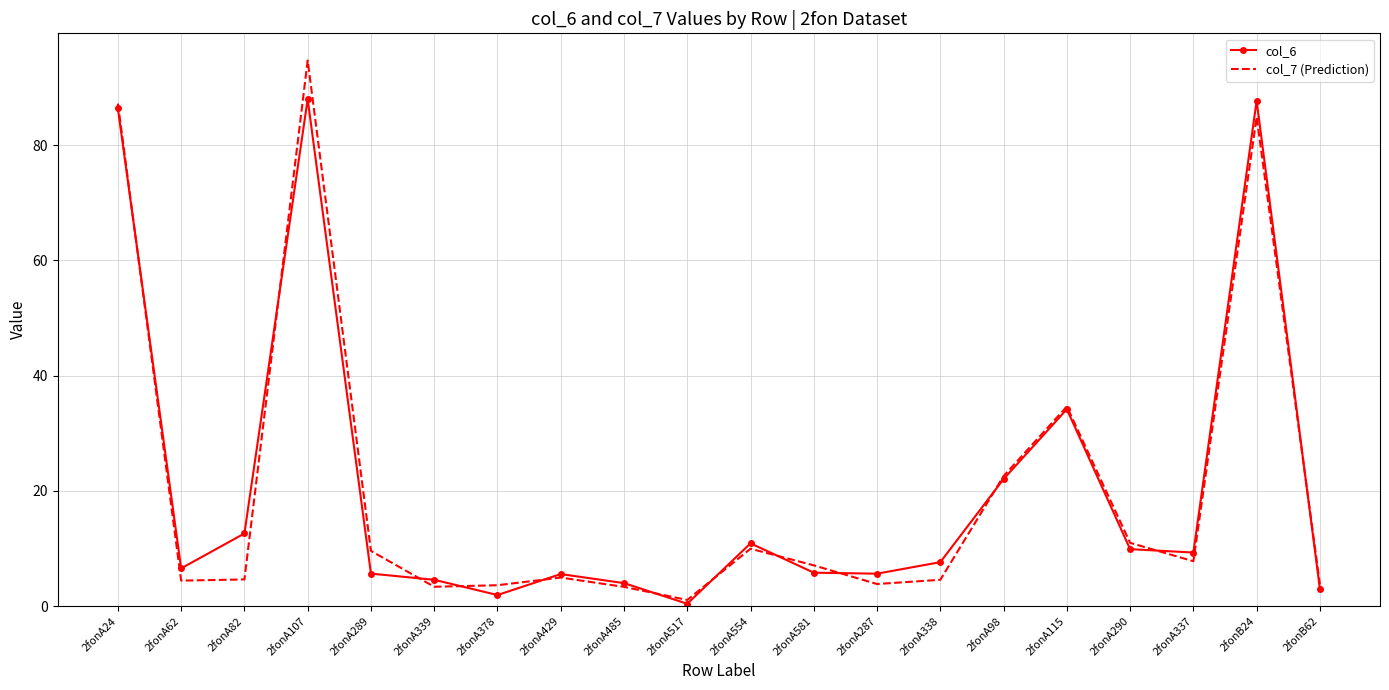

What is the total value across all series at 2fonB62?

6.7